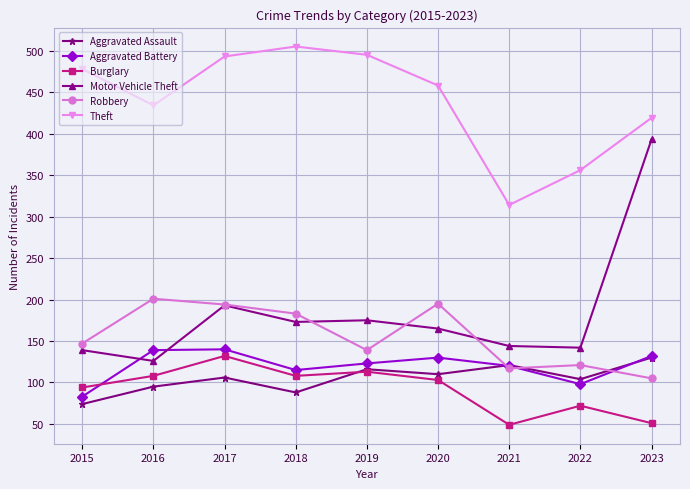

Which series has the largest range (max minus min)?

Motor Vehicle Theft